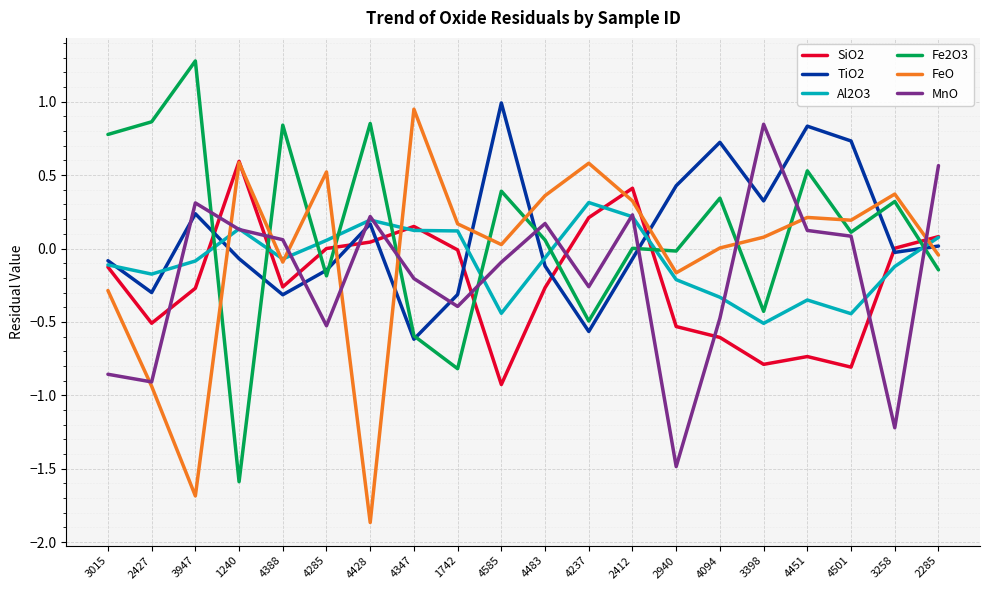

The value of FeO at 1240 is 0.6. True or false?

True